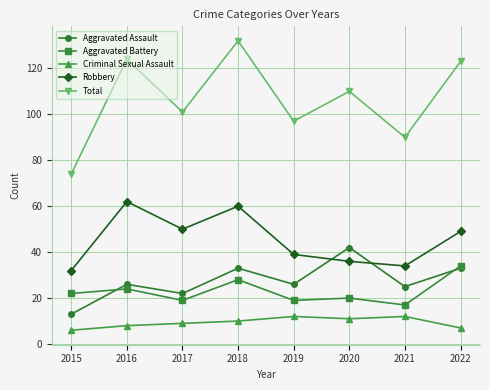

Where is Aggravated Battery nearest to the value 25?

2016